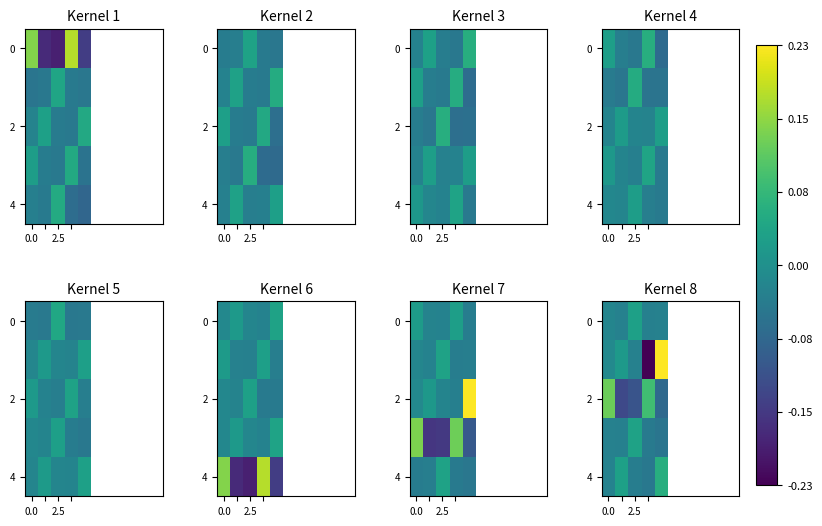

At which category is the sum across all series the highest?

4